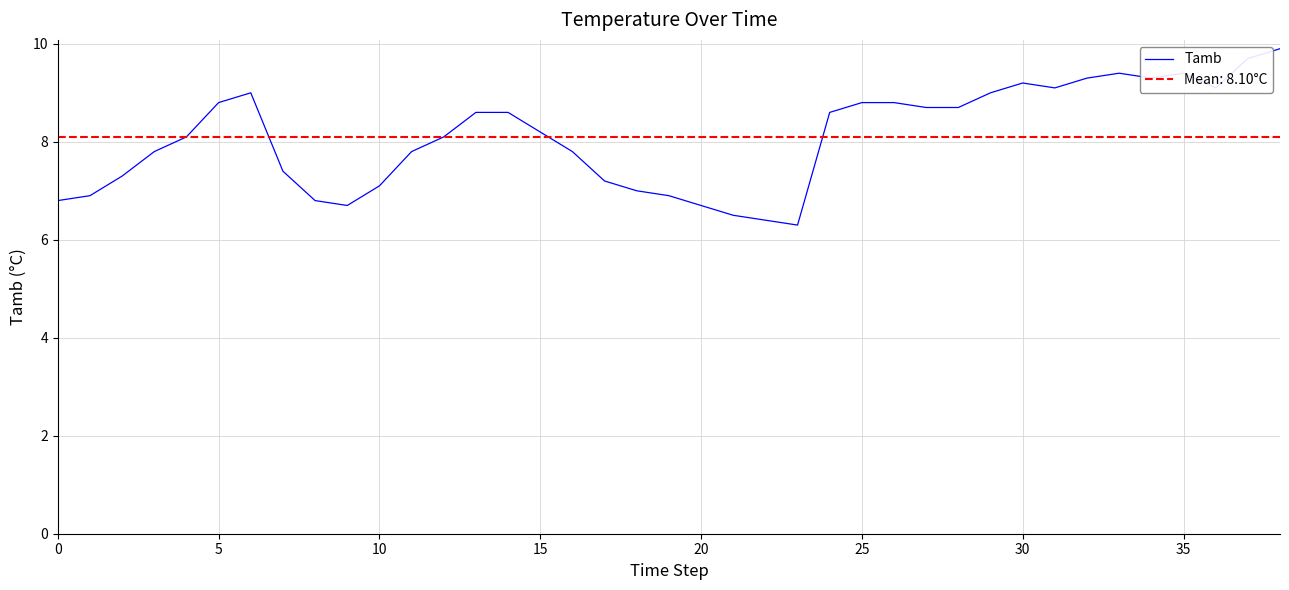

How many data points are less than 8?

17